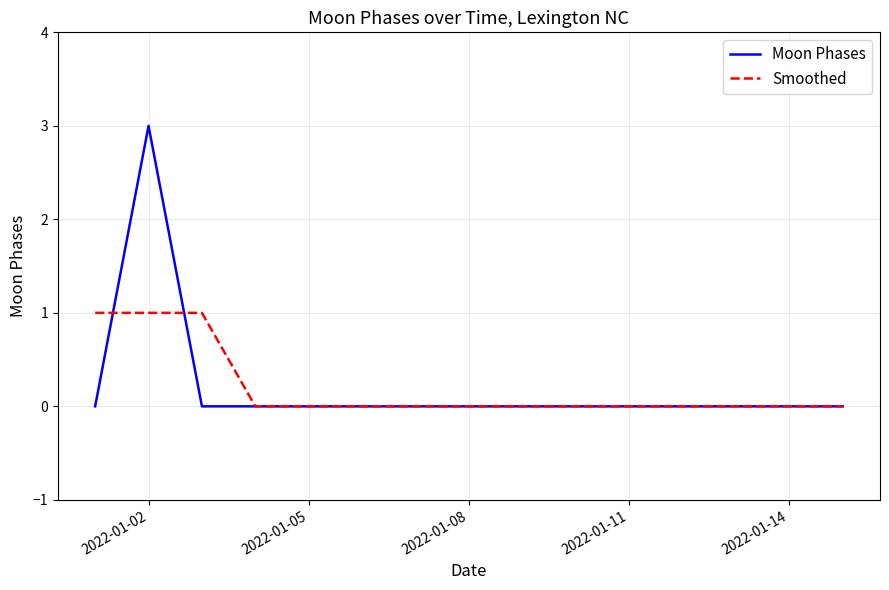

Rank the series by their maximum value, from lowest to highest.

Smoothed, Moon Phases